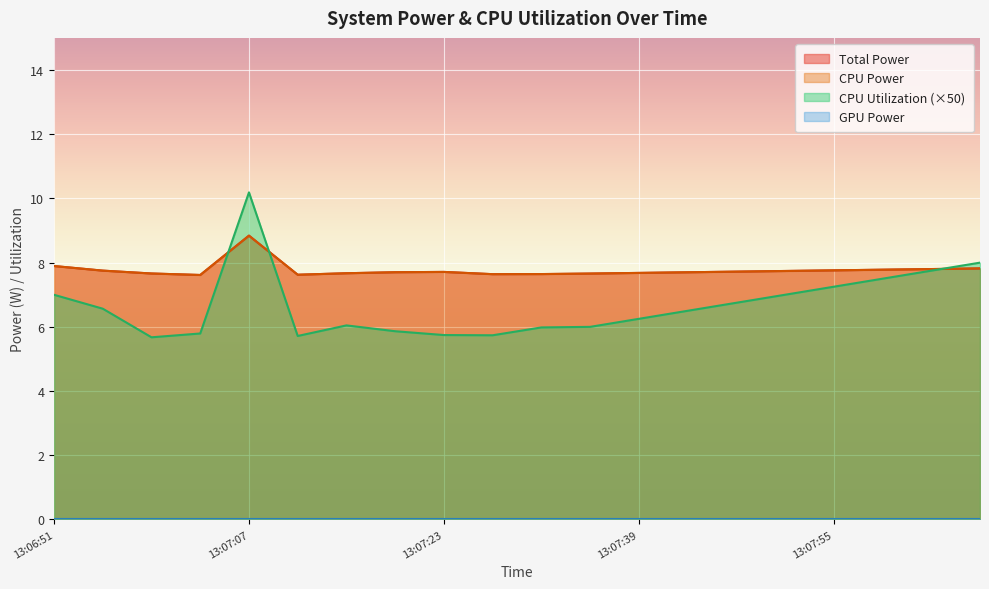

The value of Total Power at 13:07:31 is 7.6. True or false?

True